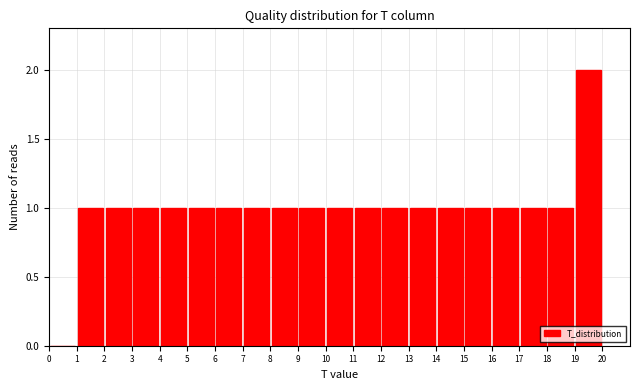

What is the height of the bar covering 11 to 12 on the x-axis? The values are not printed on the chart, so give them approximately, as read against the axis.

1